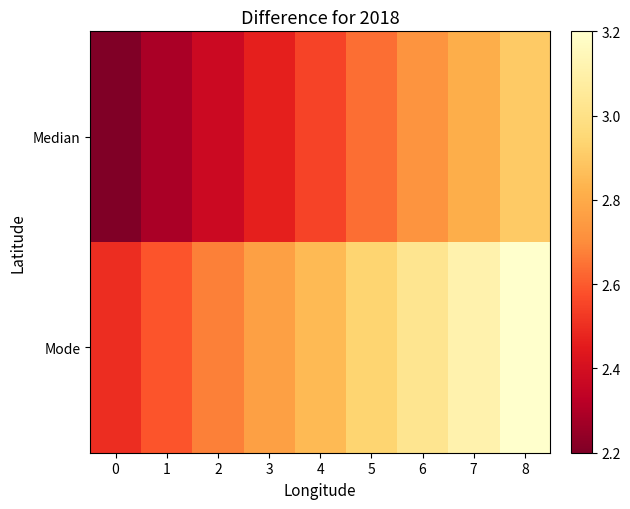

Between 0 and 5, which series saw the biggest shift?

Median